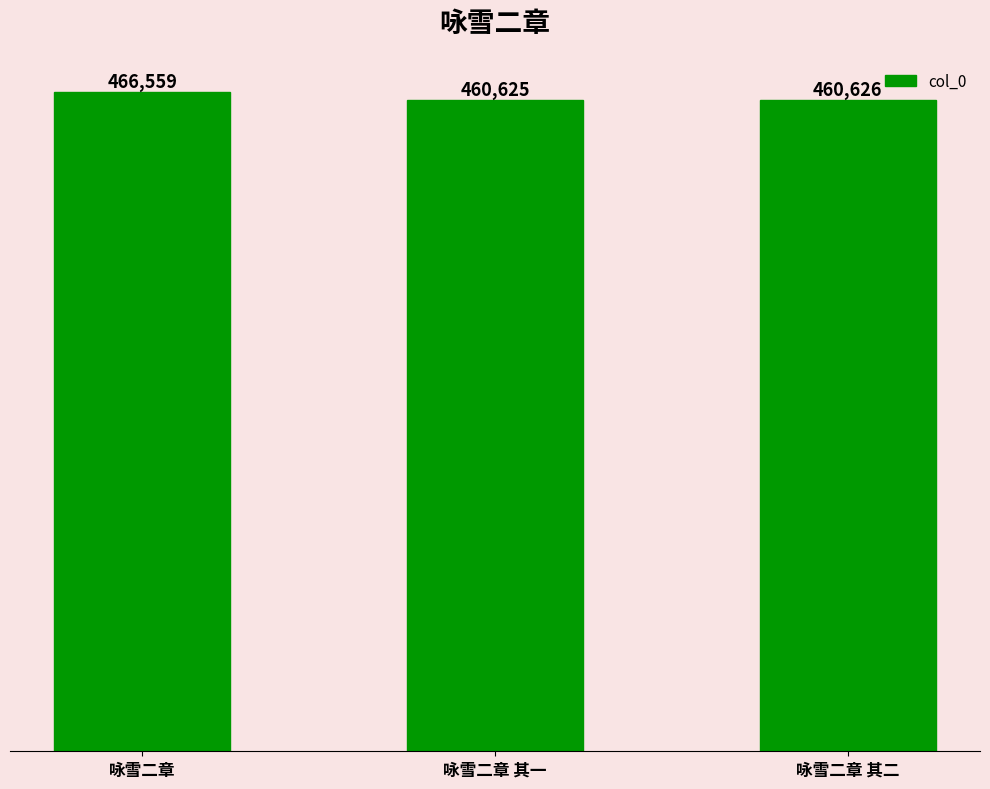

List the labels in order of value, largest first.

咏雪二章, 咏雪二章 其二, 咏雪二章 其一